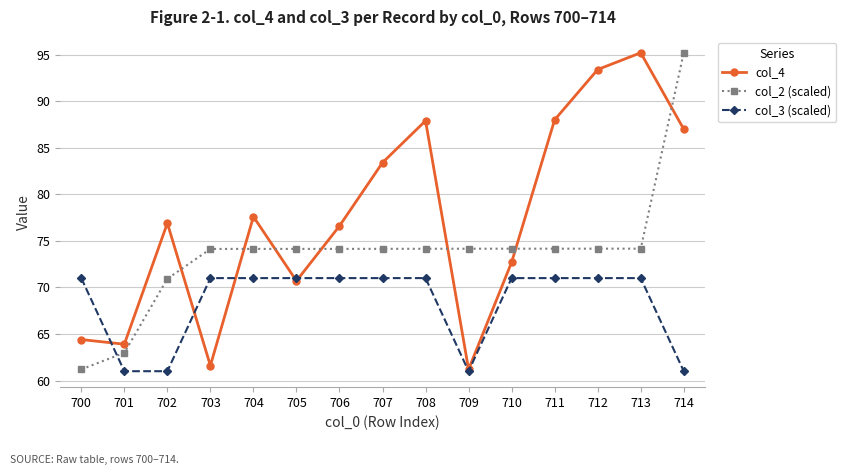

Between 701 and 714, which series saw the biggest shift?

col_2 (scaled)